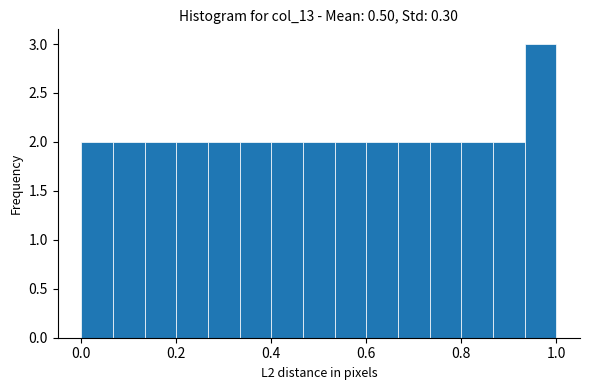

Around what value on the x-axis is the tallest bar? Give the approximate position of its centre, as read against the axis.

0.96